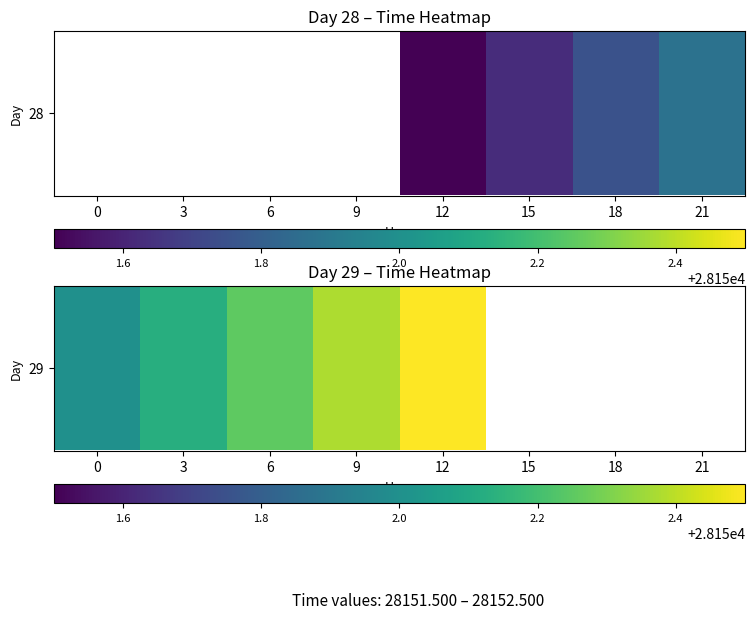

What is the change in value from 0 to 12?

+0.5